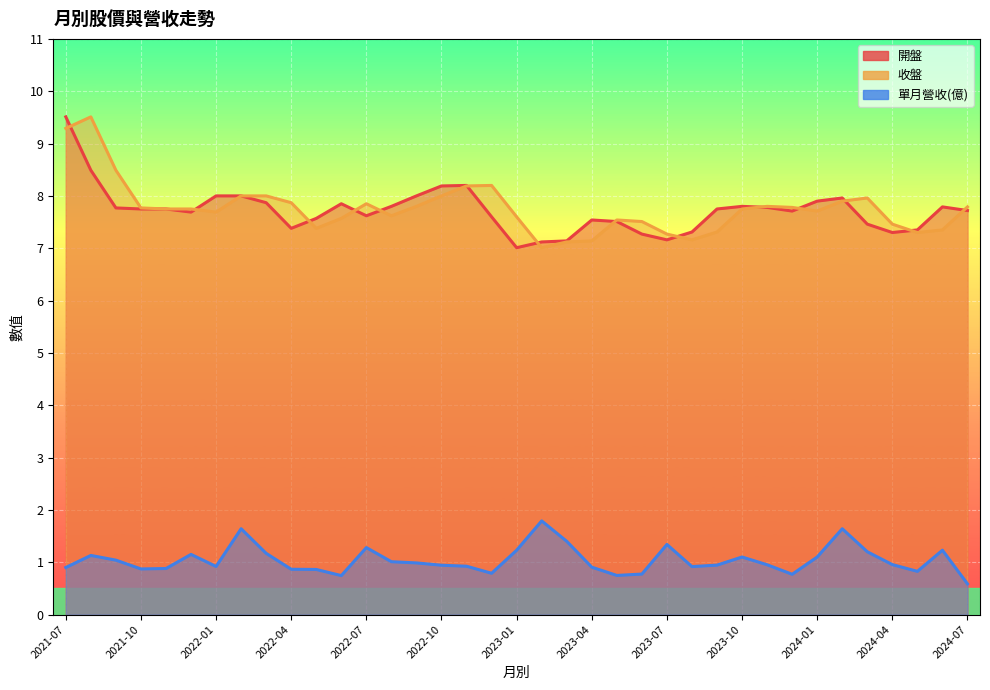

At how many categories does at least one series exceed 0?

37